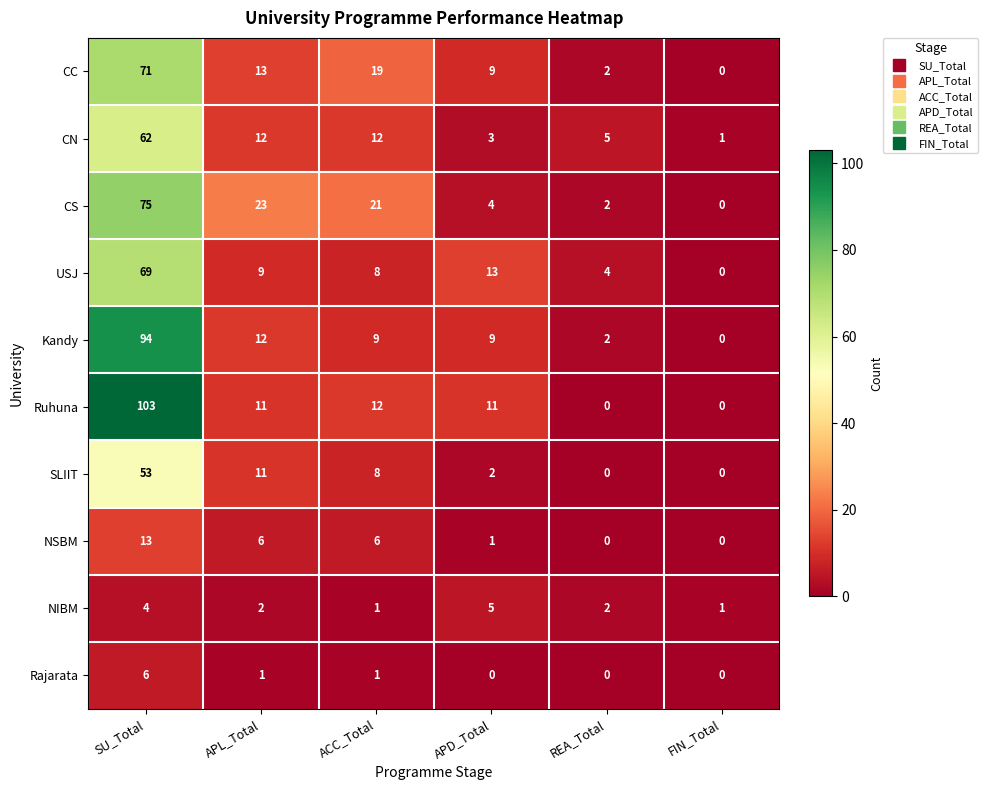

At which category does the chart reach its peak across all series?

SU_Total